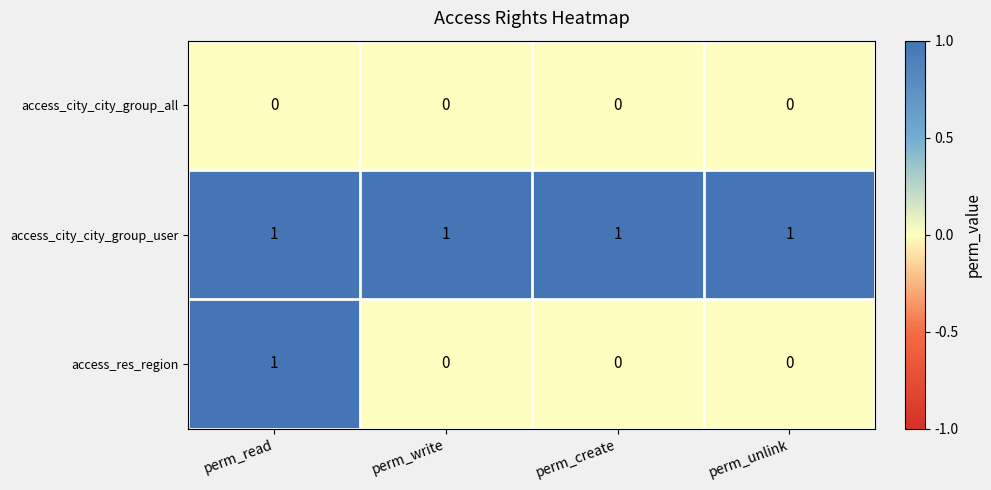

How many distinct data groups are displayed?

3